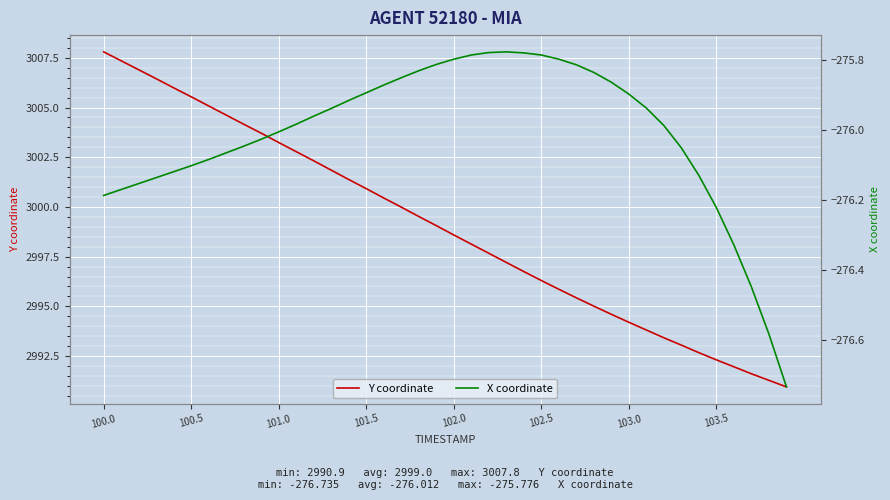

Which series has the largest range (max minus min)?

Y coordinate